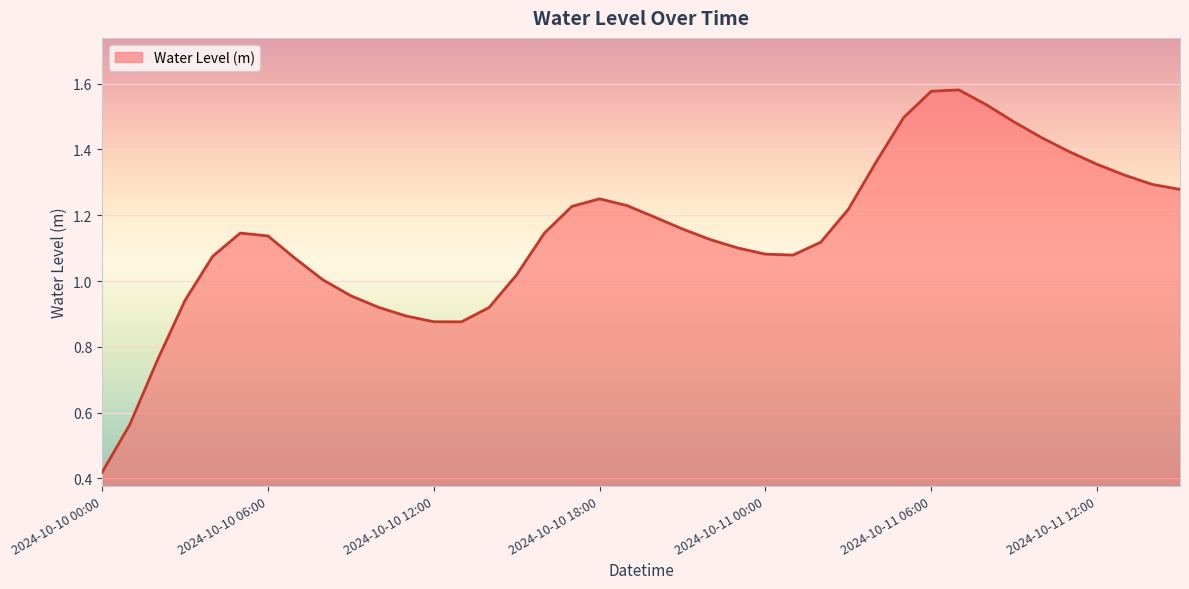

Reading right to left, extract all data points from this chart.

2024-10-11 15:00=1.3	2024-10-11 14:00=1.3	2024-10-11 13:00=1.3	2024-10-11 12:00=1.4	2024-10-11 11:00=1.4	2024-10-11 10:00=1.4	2024-10-11 09:00=1.5	2024-10-11 08:00=1.5	2024-10-11 07:00=1.6	2024-10-11 06:00=1.6	2024-10-11 05:00=1.5	2024-10-11 04:00=1.4	2024-10-11 03:00=1.2	2024-10-11 02:00=1.1	2024-10-11 01:00=1.1	2024-10-11 00:00=1.1	2024-10-10 23:00=1.1	2024-10-10 22:00=1.1	2024-10-10 21:00=1.2	2024-10-10 20:00=1.2	2024-10-10 19:00=1.2	2024-10-10 18:00=1.2	2024-10-10 17:00=1.2	2024-10-10 16:00=1.1	2024-10-10 15:00=1.0	2024-10-10 14:00=0.9	2024-10-10 13:00=0.9	2024-10-10 12:00=0.9	2024-10-10 11:00=0.9	2024-10-10 10:00=0.9	2024-10-10 09:00=1.0	2024-10-10 08:00=1.0	2024-10-10 07:00=1.1	2024-10-10 06:00=1.1	2024-10-10 05:00=1.1	2024-10-10 04:00=1.1	2024-10-10 03:00=0.9	2024-10-10 02:00=0.8	2024-10-10 01:00=0.6	2024-10-10 00:00=0.4